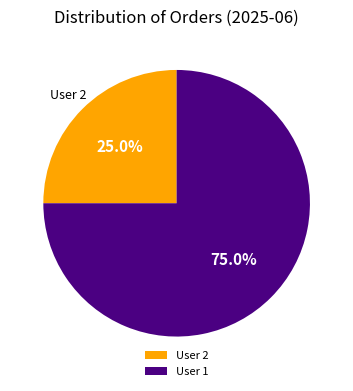

Which category has the biggest portion of the pie?

User 1